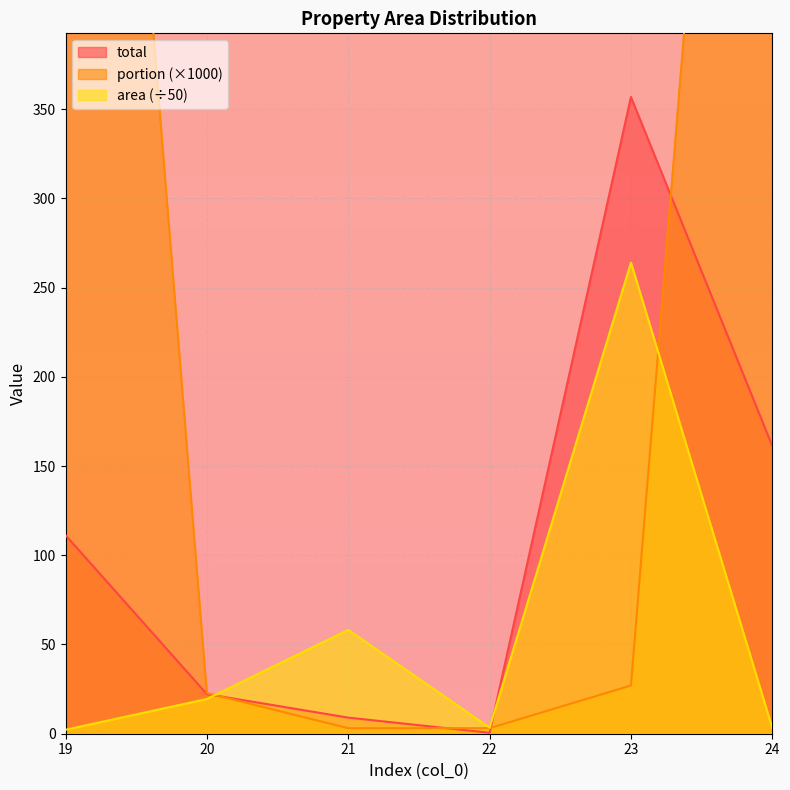

True or false: total has a value of 12.7 at 20.

False